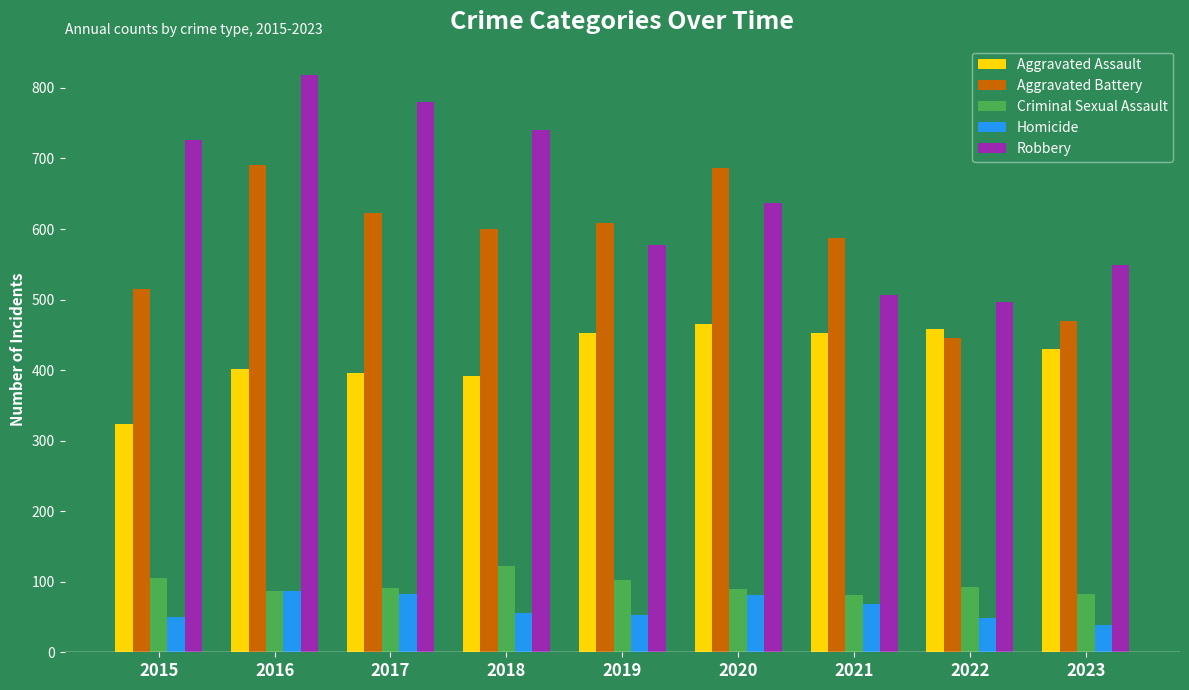

Count the number of data series in this chart.

5